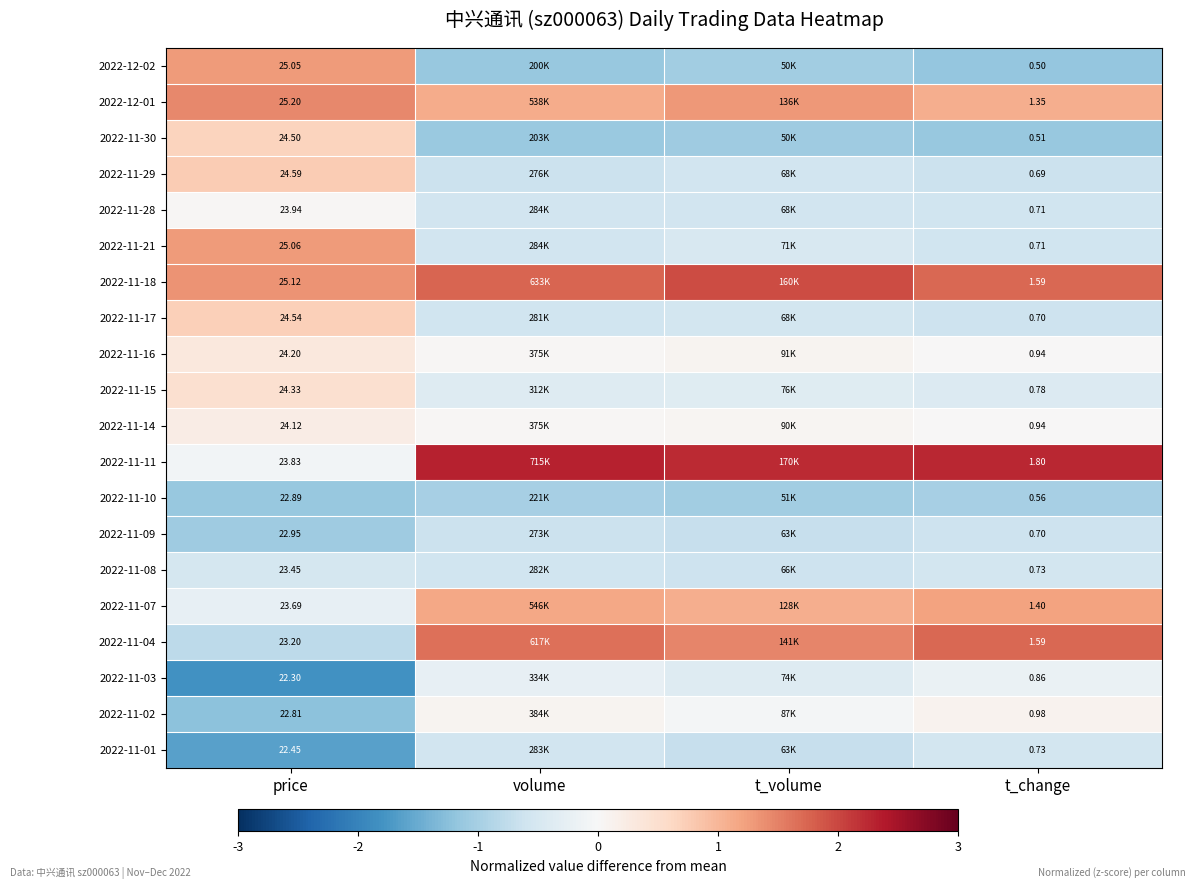

What is the average value of the 2022-11-01 series?

-0.9